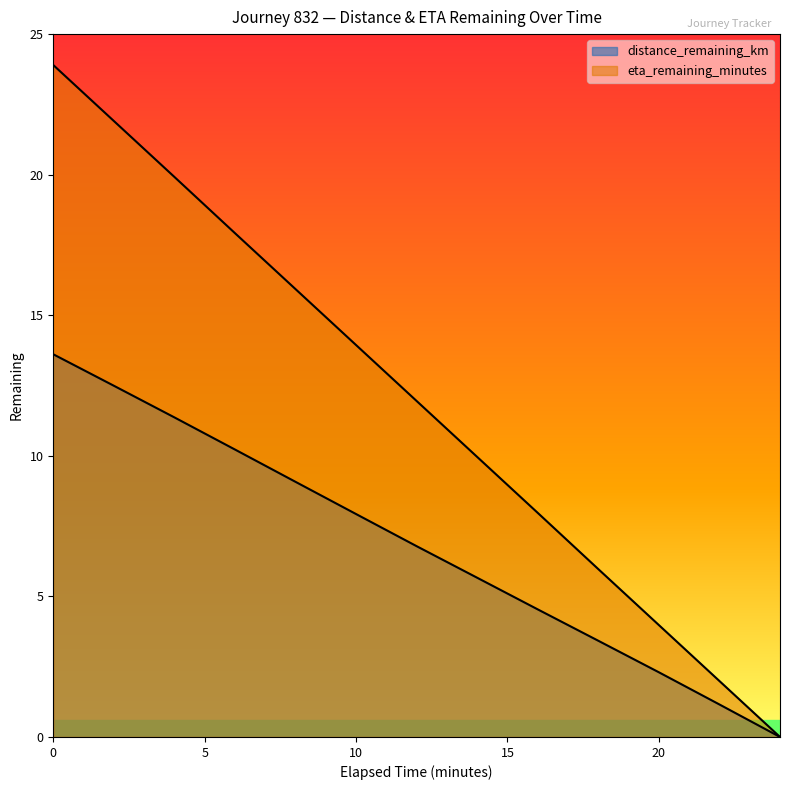

Is the value of eta_remaining_minutes at 8.0 greater than the value of distance_remaining_km at 14.0?

Yes